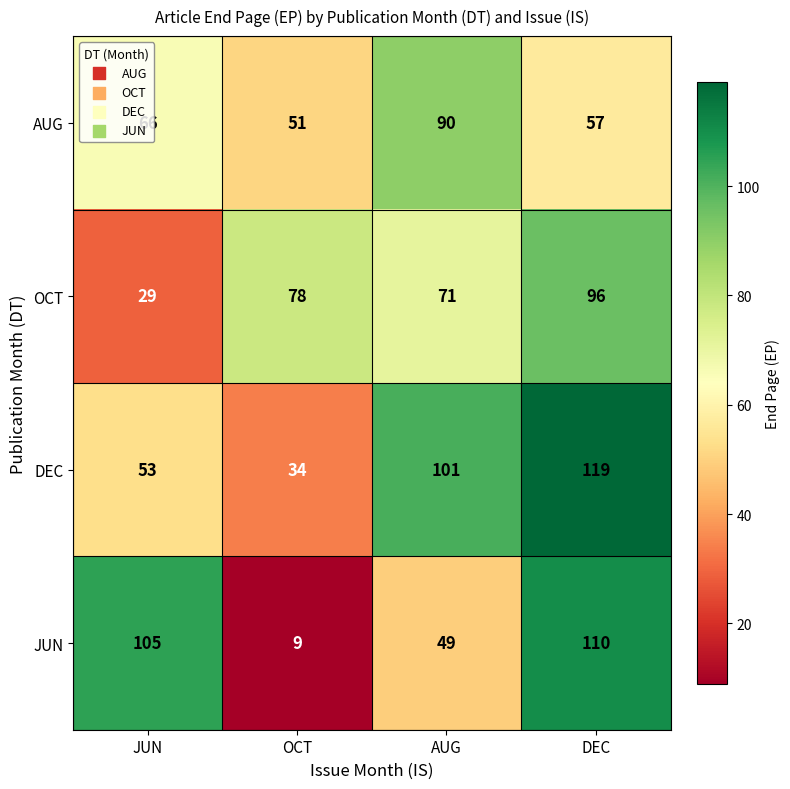

List the series in order of their peak value, highest first.

DEC, JUN, OCT, AUG